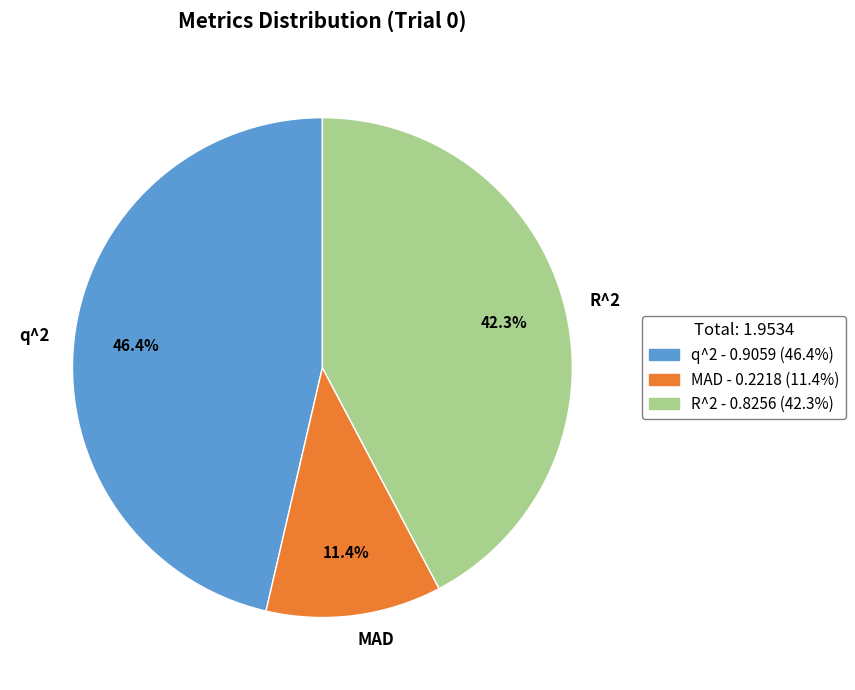

Do q^2 and R^2 together represent more than half of the pie?

Yes